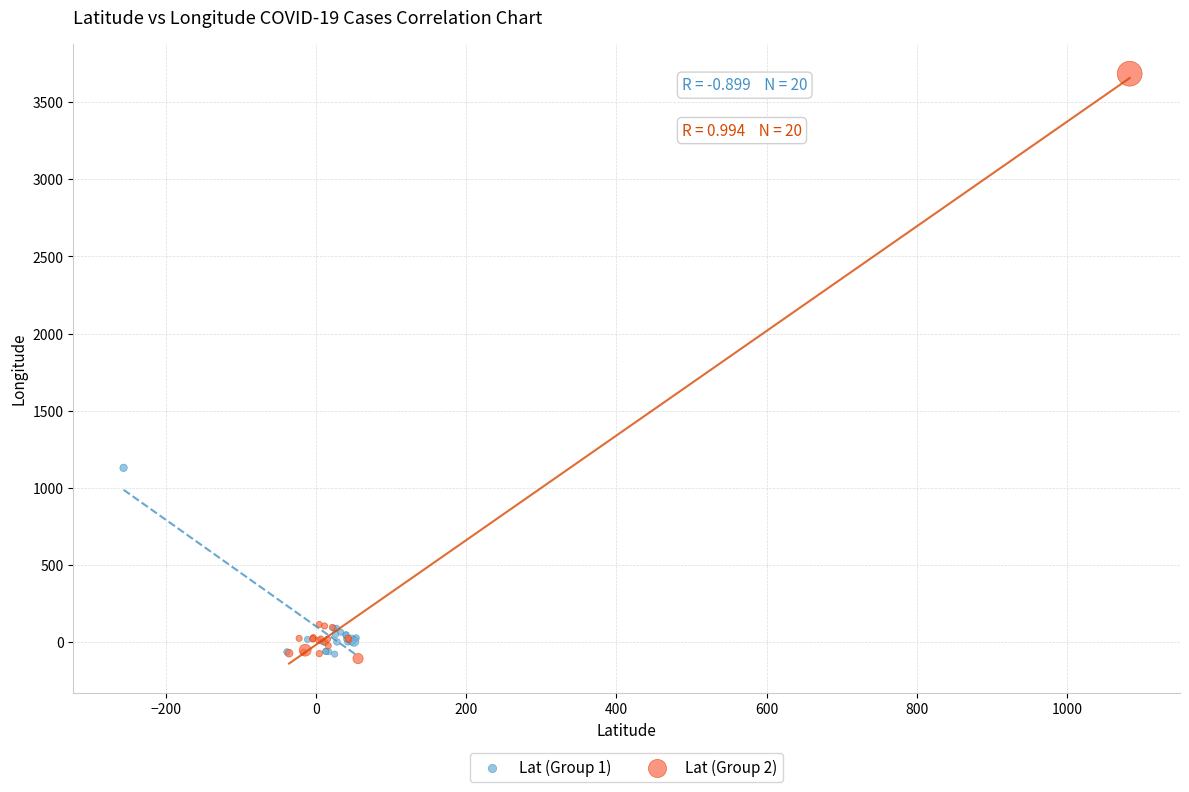

Which series has the widest spread of Y values?

Lat (Group 2)